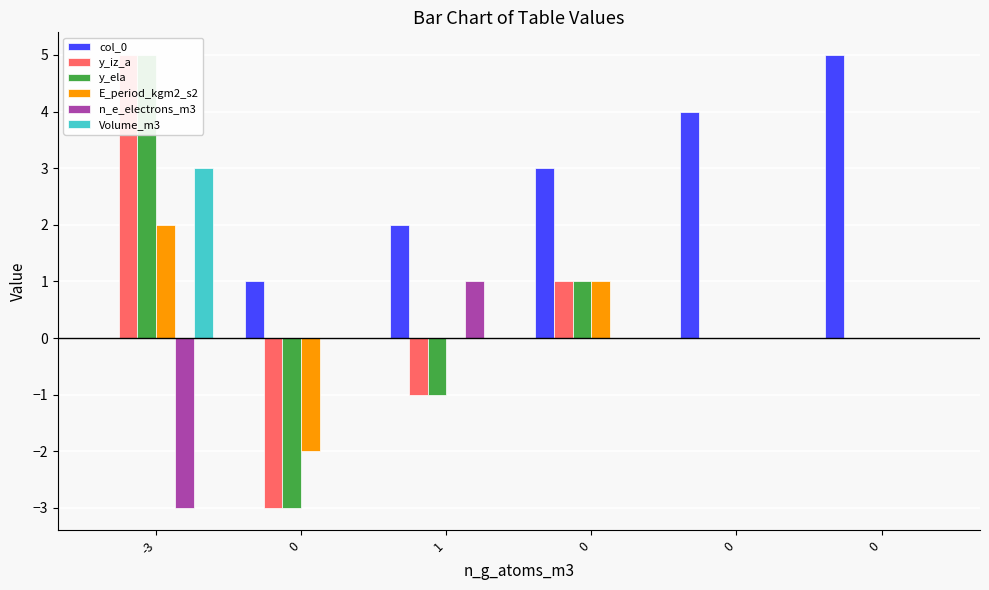

What is the label of the 1st bar from the left?

-3